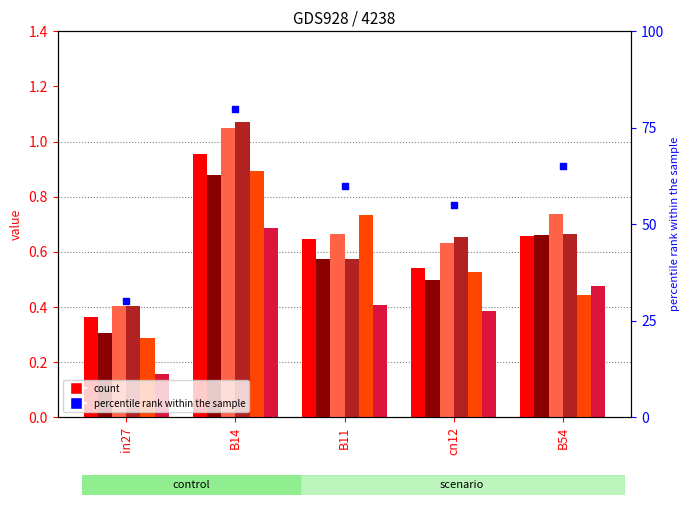

At which category is the sum across all series the highest?

B14